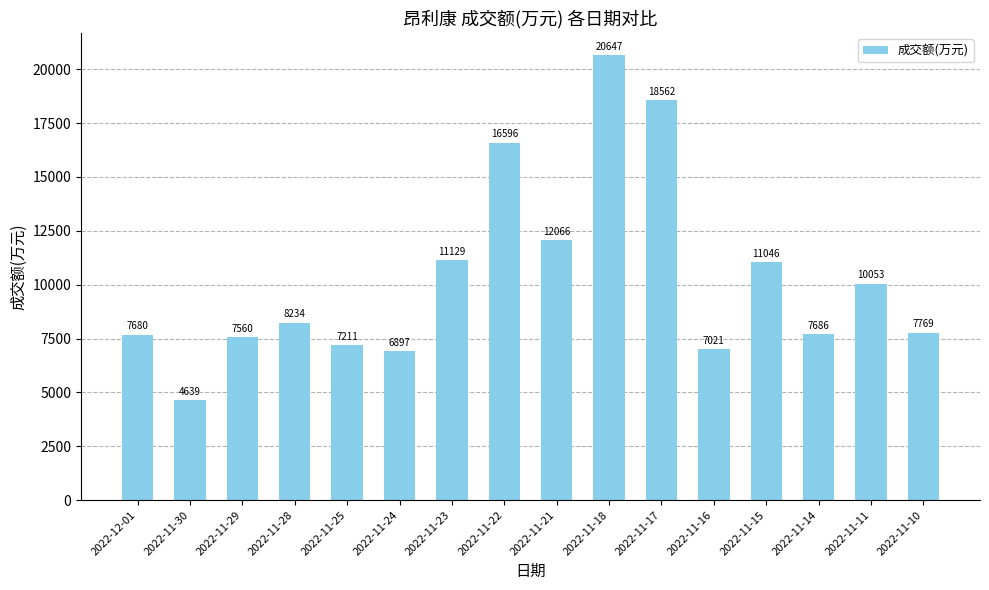

What is the label of the 3rd bar from the right?

2022-11-14